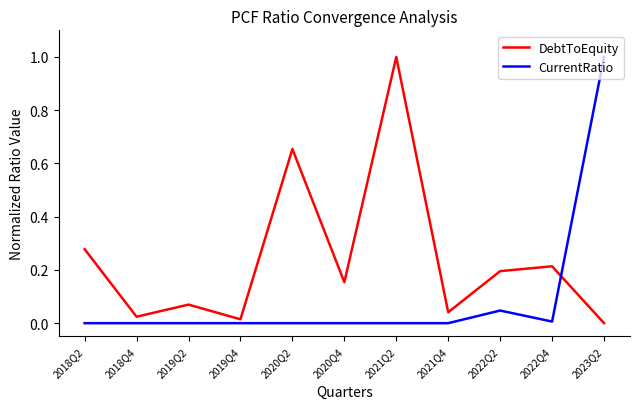

What position from the right is 2020Q2?

7